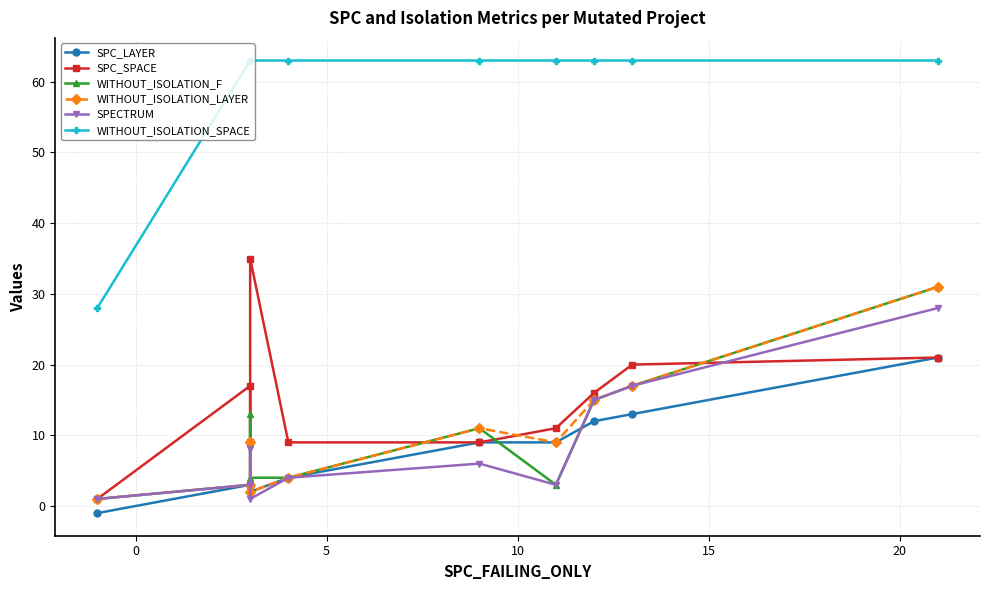

What is the difference between the highest and lowest values at 15?

59